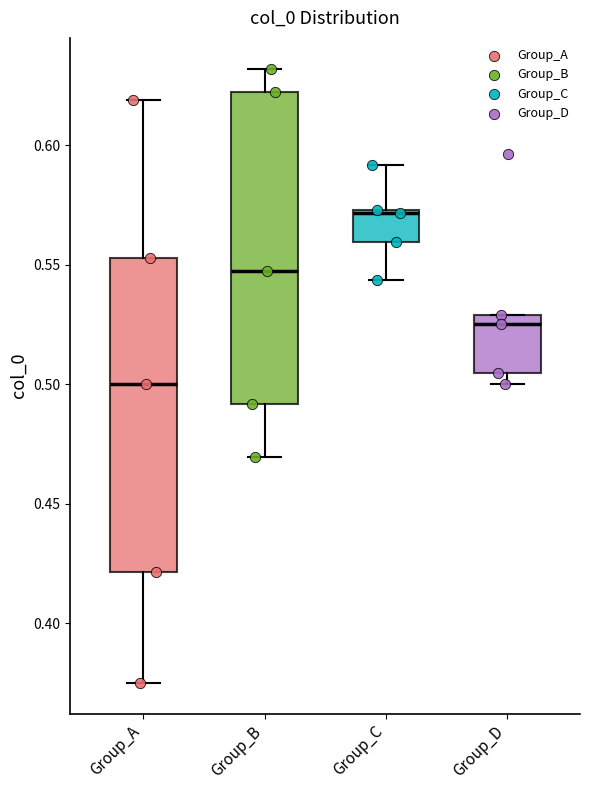

Where is the upper edge of the box for Group_B on the y-axis? The values are not printed on the chart, so give them approximately, as read against the axis.

0.620